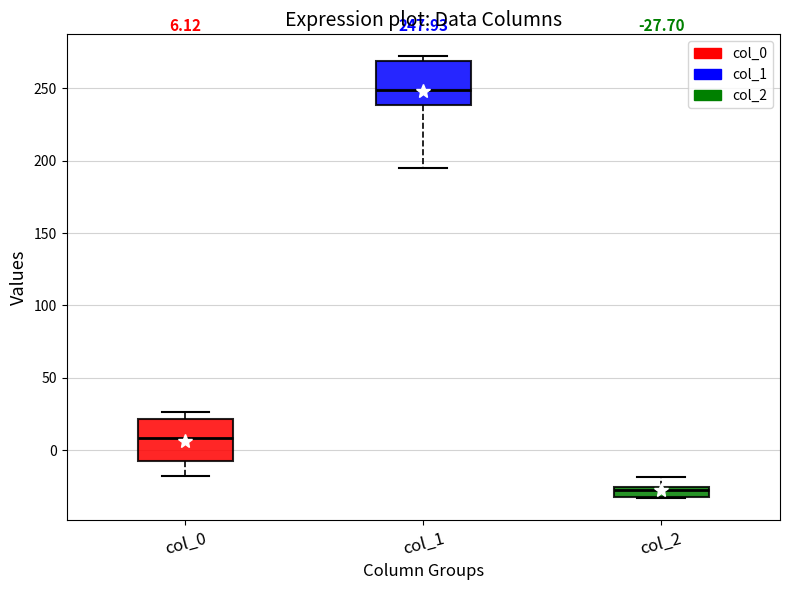

Which box's median line is the lowest?

col_2